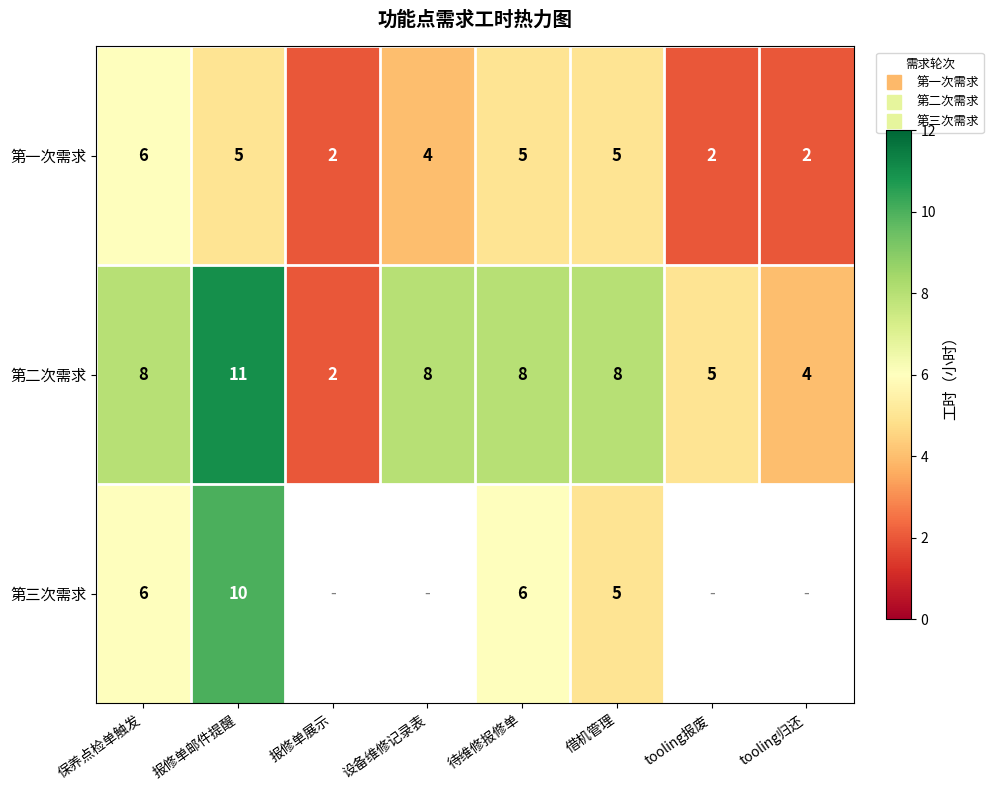

What is the average value of the 第二次需求 series?

6.8